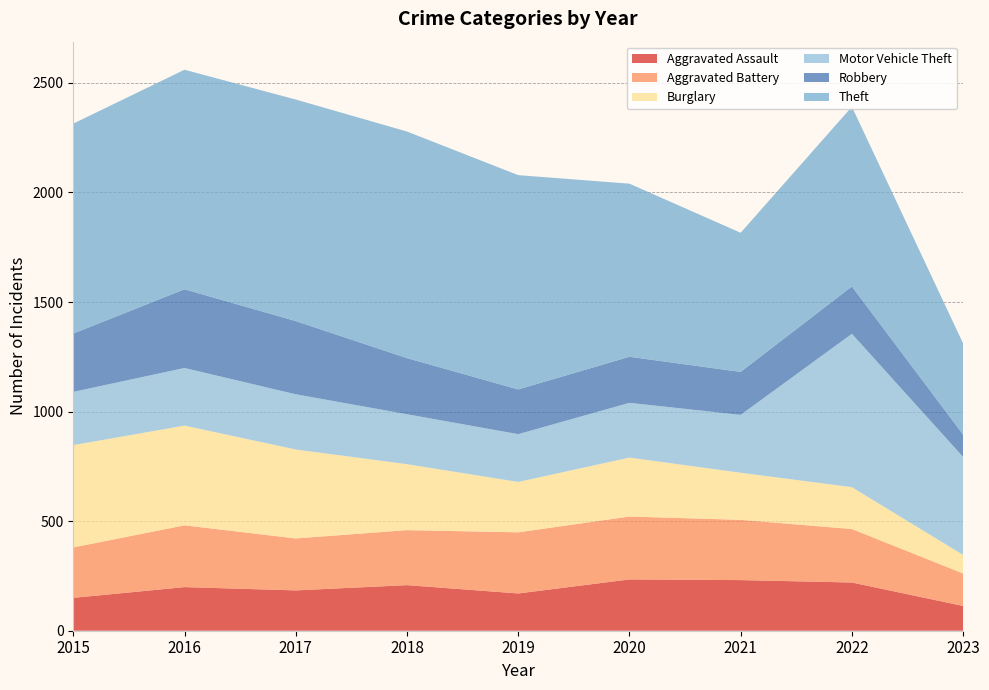

Reading left to right, what are all the values shown in this chart?

Aggravated Assault: 150	199	184	208	170	234	231	220	113
Aggravated Battery: 230	282	237	251	279	287	275	244	148
Burglary: 467	455	406	301	230	269	215	191	85
Motor Vehicle Theft: 243	263	252	228	218	250	264	700	447
Robbery: 266	359	334	256	204	210	196	216	102
Theft: 958	1002	1011	1034	978	790	635	820	416